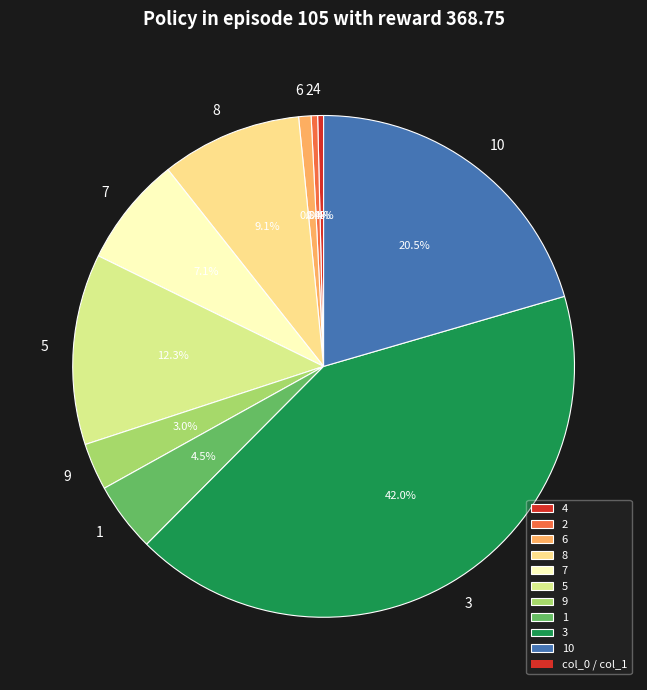

What is the total percentage of 1 and 7?

11.6%